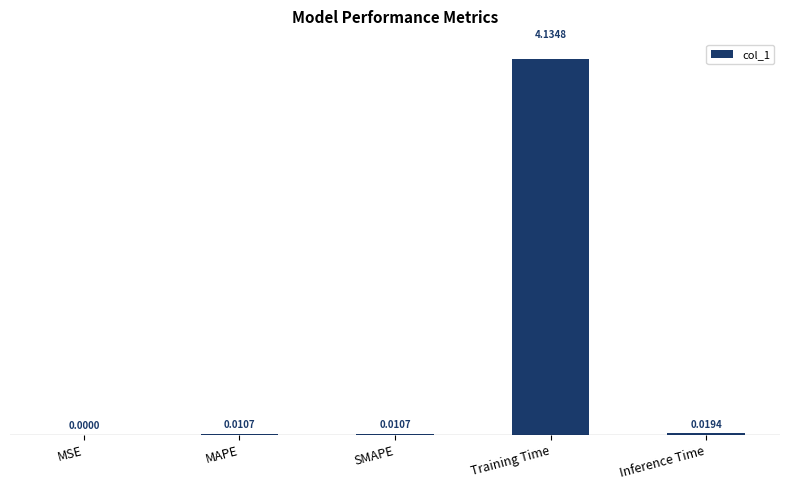

Which label corresponds to the largest value in the chart?

Training Time